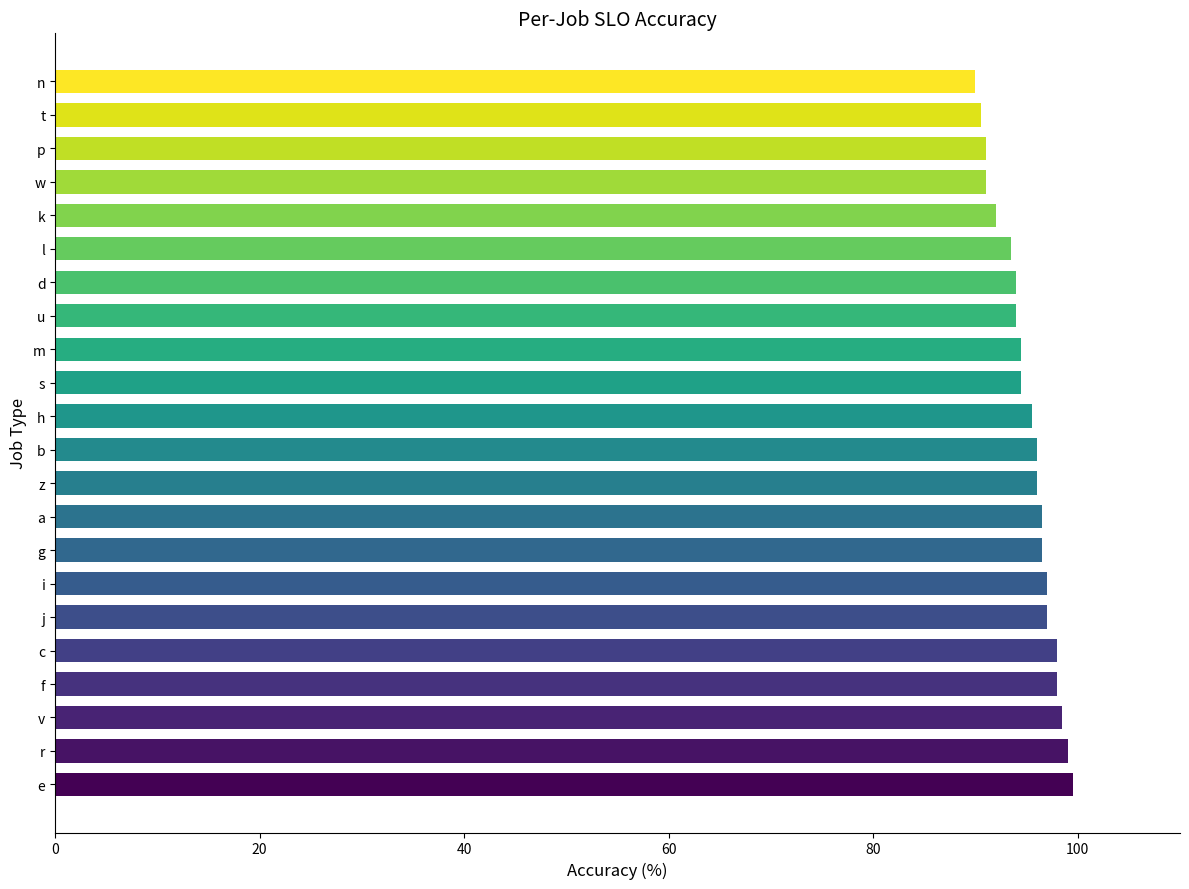

True or false: the data shows 98.0 at c.

True